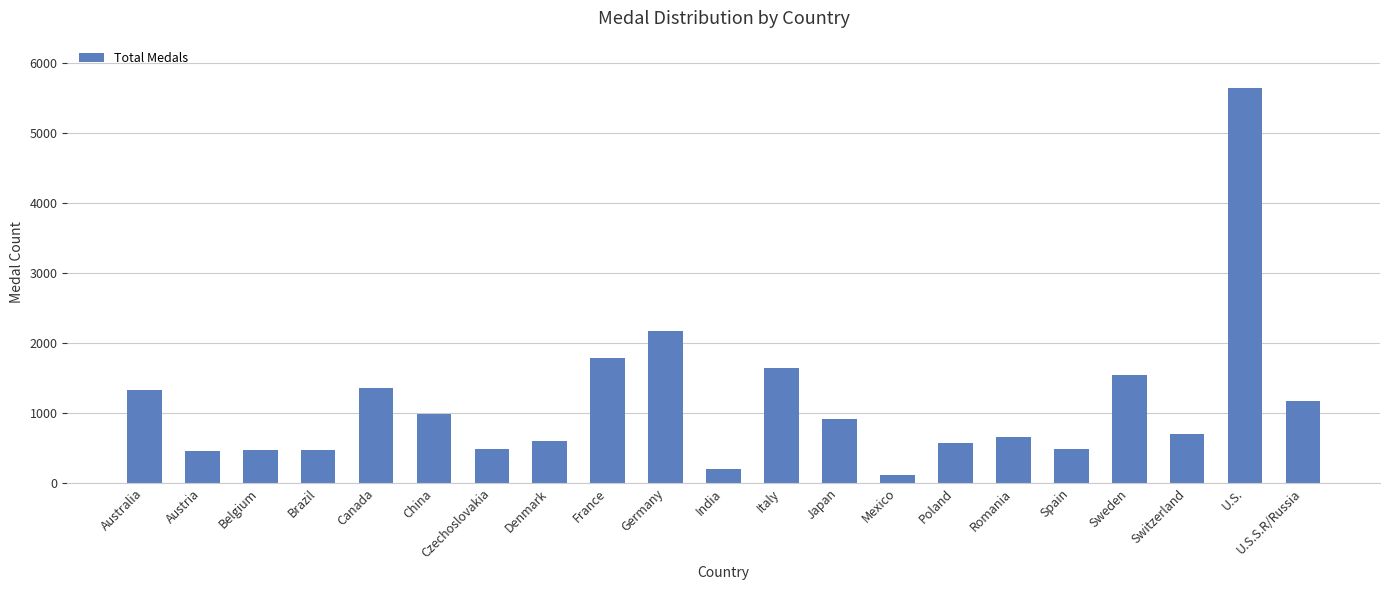

What is the label of the 5th bar from the right?

Spain